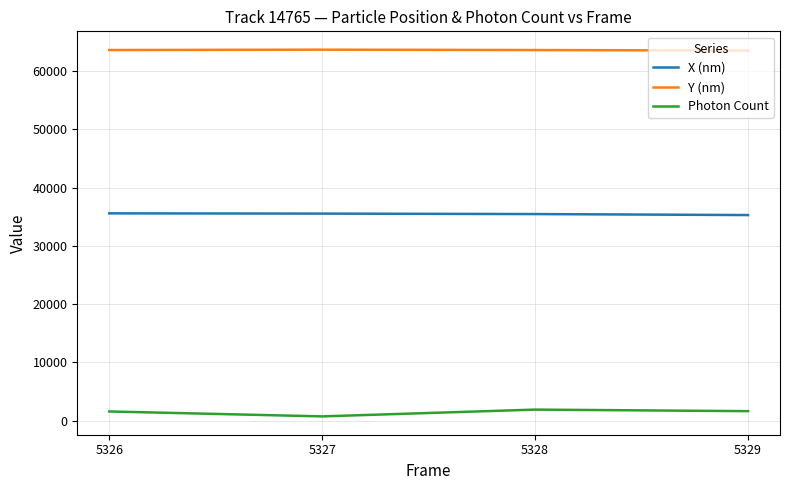

True or false: Y (nm) has a value of 63531.3 at 5329.

True